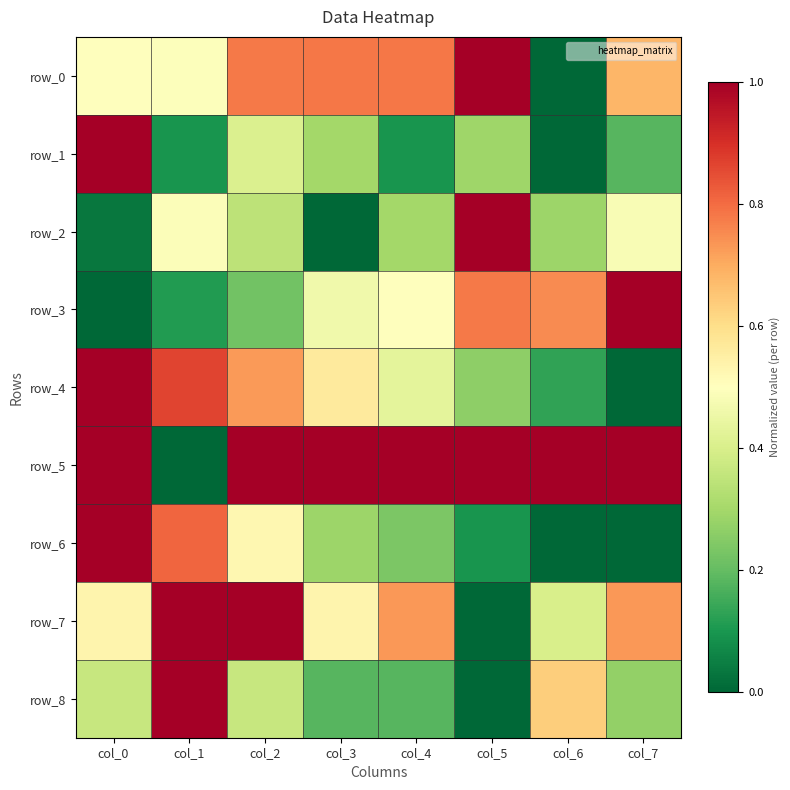

What is the average value of the row_7 series?

0.6